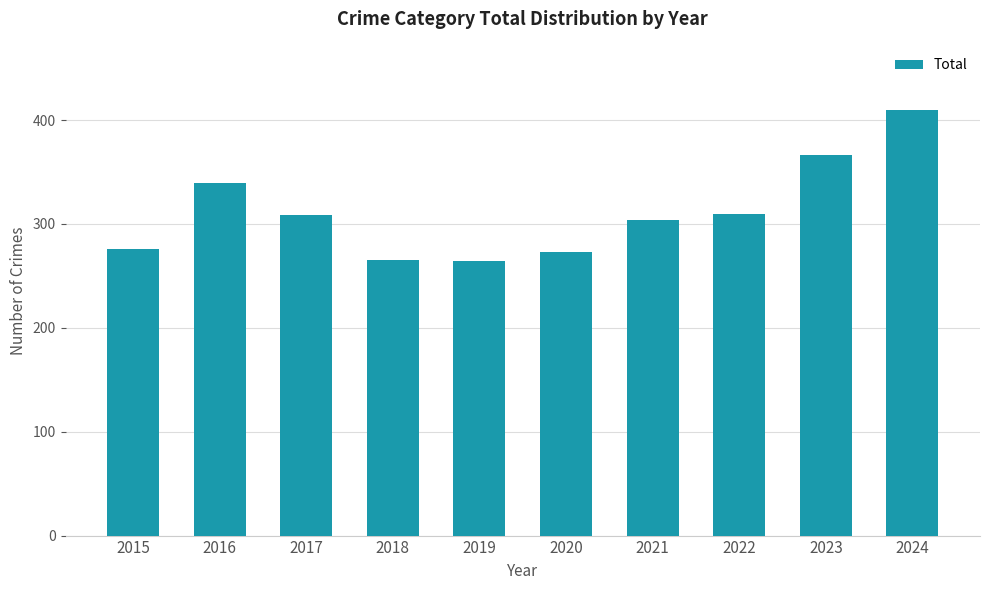

What is the difference between the second highest and minimum values?

102